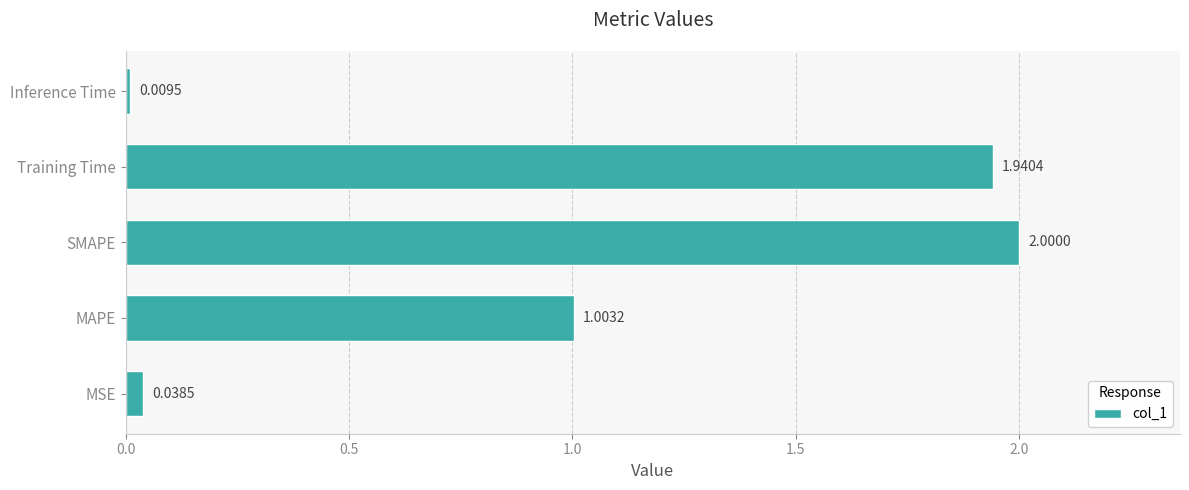

Which has a higher value, MSE or Training Time?

Training Time